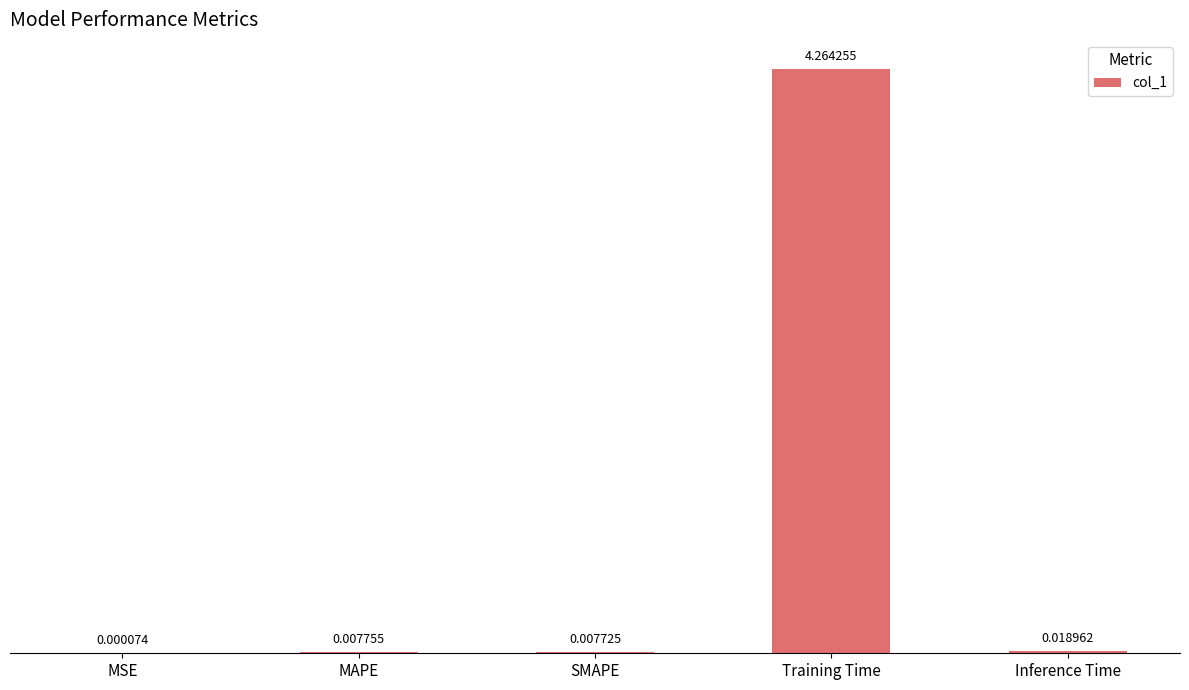

At which category does the chart reach its peak across all series?

Training Time